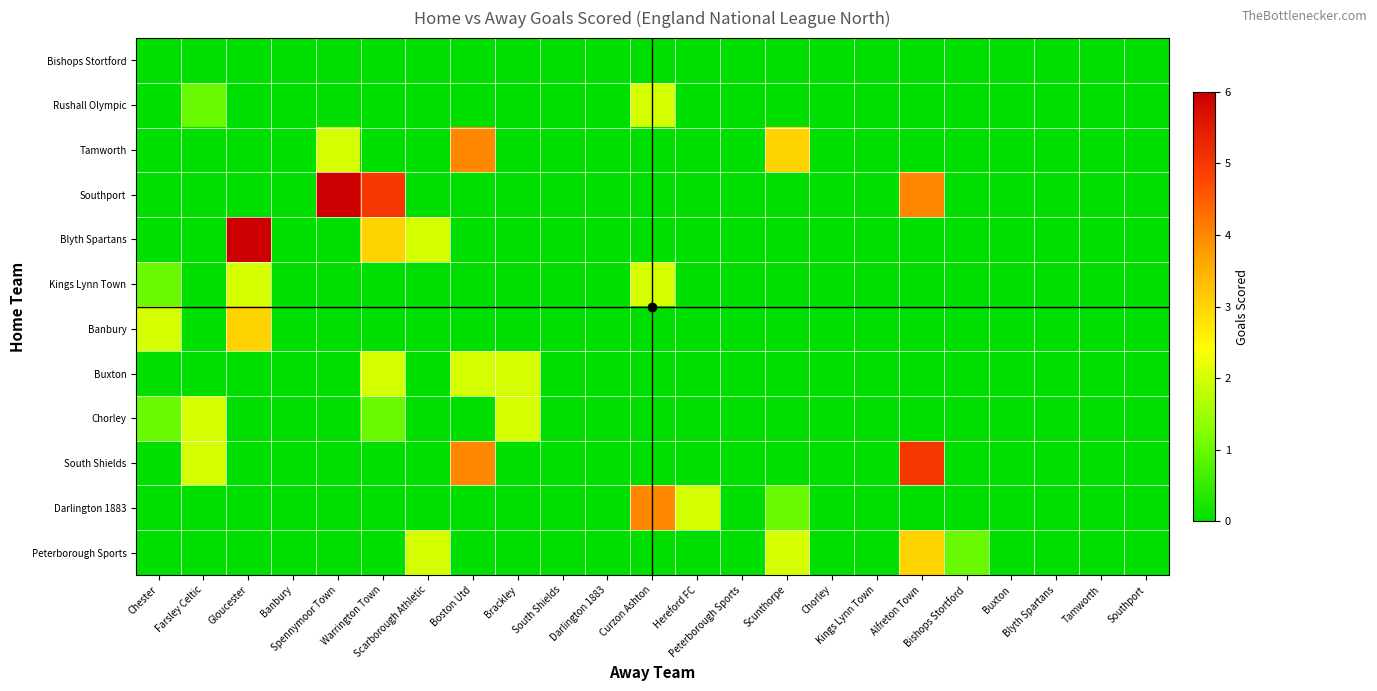

Reading left to right, extract all data points from this chart.

Bishops Stortford: Chester=0	Farsley Celtic=0	Gloucester=0	Banbury=0	Spennymoor Town=0	Warrington Town=0	Scarborough Athletic=0	Boston Utd=0	Brackley=0	South Shields=0	Darlington 1883=0	Curzon Ashton=0	Hereford FC=0	Peterborough Sports=0	Scunthorpe=0	Chorley=0	Kings Lynn Town=0	Alfreton Town=0	Bishops Stortford=0	Buxton=0	Blyth Spartans=0	Tamworth=0	Southport=0
Rushall Olympic: Chester=0	Farsley Celtic=1	Gloucester=0	Banbury=0	Spennymoor Town=0	Warrington Town=0	Scarborough Athletic=0	Boston Utd=0	Brackley=0	South Shields=0	Darlington 1883=0	Curzon Ashton=2	Hereford FC=0	Peterborough Sports=0	Scunthorpe=0	Chorley=0	Kings Lynn Town=0	Alfreton Town=0	Bishops Stortford=0	Buxton=0	Blyth Spartans=0	Tamworth=0	Southport=0
Tamworth: Chester=0	Farsley Celtic=0	Gloucester=0	Banbury=0	Spennymoor Town=2	Warrington Town=0	Scarborough Athletic=0	Boston Utd=4	Brackley=0	South Shields=0	Darlington 1883=0	Curzon Ashton=0	Hereford FC=0	Peterborough Sports=0	Scunthorpe=3	Chorley=0	Kings Lynn Town=0	Alfreton Town=0	Bishops Stortford=0	Buxton=0	Blyth Spartans=0	Tamworth=0	Southport=0
Southport: Chester=0	Farsley Celtic=0	Gloucester=0	Banbury=0	Spennymoor Town=6	Warrington Town=5	Scarborough Athletic=0	Boston Utd=0	Brackley=0	South Shields=0	Darlington 1883=0	Curzon Ashton=0	Hereford FC=0	Peterborough Sports=0	Scunthorpe=0	Chorley=0	Kings Lynn Town=0	Alfreton Town=4	Bishops Stortford=0	Buxton=0	Blyth Spartans=0	Tamworth=0	Southport=0
Blyth Spartans: Chester=0	Farsley Celtic=0	Gloucester=6	Banbury=0	Spennymoor Town=0	Warrington Town=3	Scarborough Athletic=2	Boston Utd=0	Brackley=0	South Shields=0	Darlington 1883=0	Curzon Ashton=0	Hereford FC=0	Peterborough Sports=0	Scunthorpe=0	Chorley=0	Kings Lynn Town=0	Alfreton Town=0	Bishops Stortford=0	Buxton=0	Blyth Spartans=0	Tamworth=0	Southport=0
Kings Lynn Town: Chester=1	Farsley Celtic=0	Gloucester=2	Banbury=0	Spennymoor Town=0	Warrington Town=0	Scarborough Athletic=0	Boston Utd=0	Brackley=0	South Shields=0	Darlington 1883=0	Curzon Ashton=2	Hereford FC=0	Peterborough Sports=0	Scunthorpe=0	Chorley=0	Kings Lynn Town=0	Alfreton Town=0	Bishops Stortford=0	Buxton=0	Blyth Spartans=0	Tamworth=0	Southport=0
Banbury: Chester=2	Farsley Celtic=0	Gloucester=3	Banbury=0	Spennymoor Town=0	Warrington Town=0	Scarborough Athletic=0	Boston Utd=0	Brackley=0	South Shields=0	Darlington 1883=0	Curzon Ashton=0	Hereford FC=0	Peterborough Sports=0	Scunthorpe=0	Chorley=0	Kings Lynn Town=0	Alfreton Town=0	Bishops Stortford=0	Buxton=0	Blyth Spartans=0	Tamworth=0	Southport=0
Buxton: Chester=0	Farsley Celtic=0	Gloucester=0	Banbury=0	Spennymoor Town=0	Warrington Town=2	Scarborough Athletic=0	Boston Utd=2	Brackley=2	South Shields=0	Darlington 1883=0	Curzon Ashton=0	Hereford FC=0	Peterborough Sports=0	Scunthorpe=0	Chorley=0	Kings Lynn Town=0	Alfreton Town=0	Bishops Stortford=0	Buxton=0	Blyth Spartans=0	Tamworth=0	Southport=0
Chorley: Chester=1	Farsley Celtic=2	Gloucester=0	Banbury=0	Spennymoor Town=0	Warrington Town=1	Scarborough Athletic=0	Boston Utd=0	Brackley=2	South Shields=0	Darlington 1883=0	Curzon Ashton=0	Hereford FC=0	Peterborough Sports=0	Scunthorpe=0	Chorley=0	Kings Lynn Town=0	Alfreton Town=0	Bishops Stortford=0	Buxton=0	Blyth Spartans=0	Tamworth=0	Southport=0
South Shields: Chester=0	Farsley Celtic=2	Gloucester=0	Banbury=0	Spennymoor Town=0	Warrington Town=0	Scarborough Athletic=0	Boston Utd=4	Brackley=0	South Shields=0	Darlington 1883=0	Curzon Ashton=0	Hereford FC=0	Peterborough Sports=0	Scunthorpe=0	Chorley=0	Kings Lynn Town=0	Alfreton Town=5	Bishops Stortford=0	Buxton=0	Blyth Spartans=0	Tamworth=0	Southport=0
Darlington 1883: Chester=0	Farsley Celtic=0	Gloucester=0	Banbury=0	Spennymoor Town=0	Warrington Town=0	Scarborough Athletic=0	Boston Utd=0	Brackley=0	South Shields=0	Darlington 1883=0	Curzon Ashton=4	Hereford FC=2	Peterborough Sports=0	Scunthorpe=1	Chorley=0	Kings Lynn Town=0	Alfreton Town=0	Bishops Stortford=0	Buxton=0	Blyth Spartans=0	Tamworth=0	Southport=0
Peterborough Sports: Chester=0	Farsley Celtic=0	Gloucester=0	Banbury=0	Spennymoor Town=0	Warrington Town=0	Scarborough Athletic=2	Boston Utd=0	Brackley=0	South Shields=0	Darlington 1883=0	Curzon Ashton=0	Hereford FC=0	Peterborough Sports=0	Scunthorpe=2	Chorley=0	Kings Lynn Town=0	Alfreton Town=3	Bishops Stortford=1	Buxton=0	Blyth Spartans=0	Tamworth=0	Southport=0